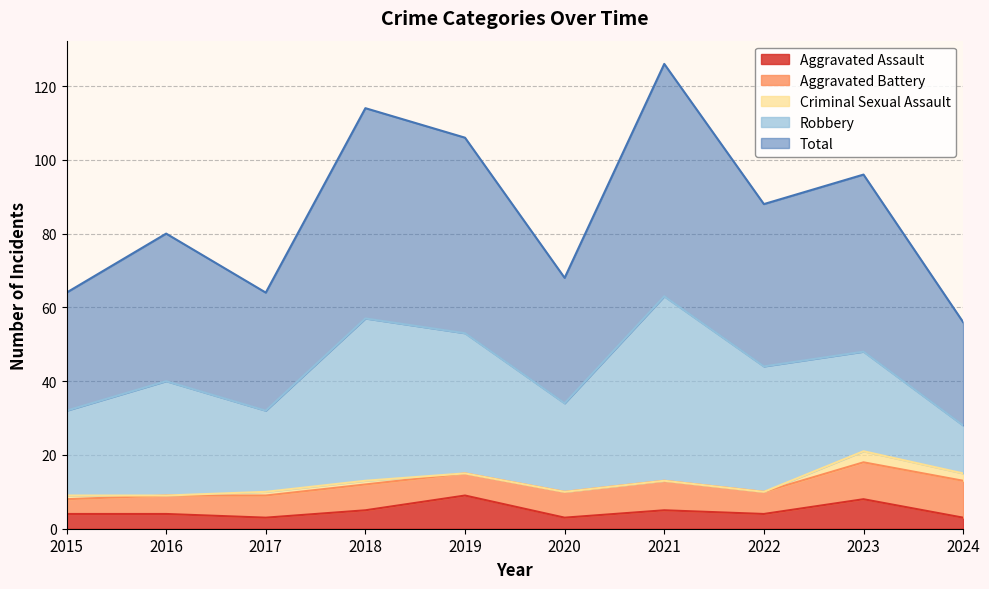

Read the Robbery value at 2017, to the nearest 5.

20